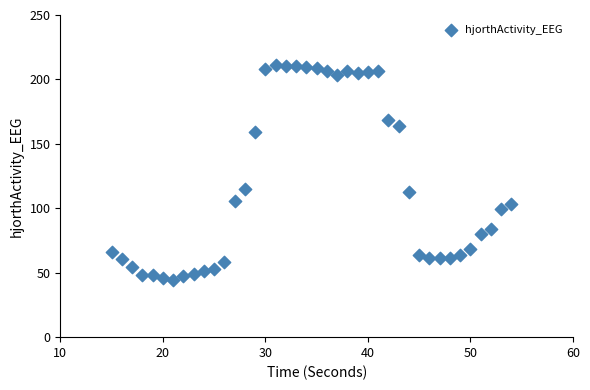

What is the range of X values (max minus min)?

39.0